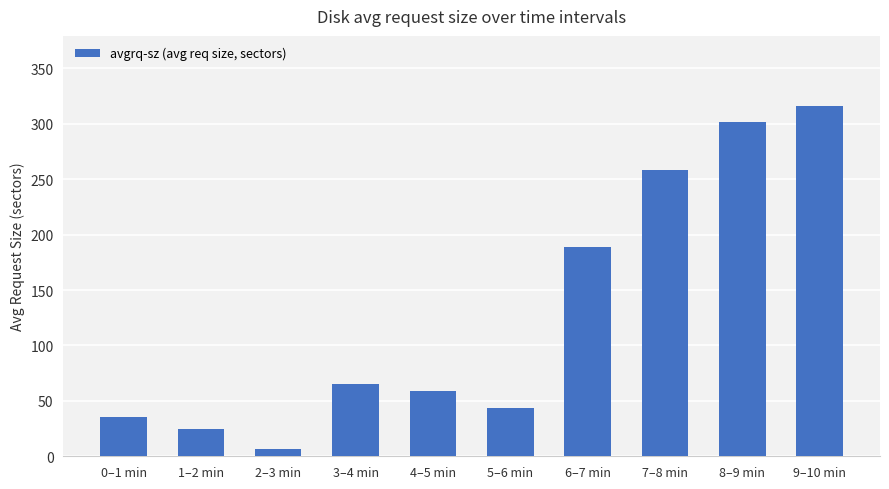

What is the label of the 2nd bar from the right?

8–9 min